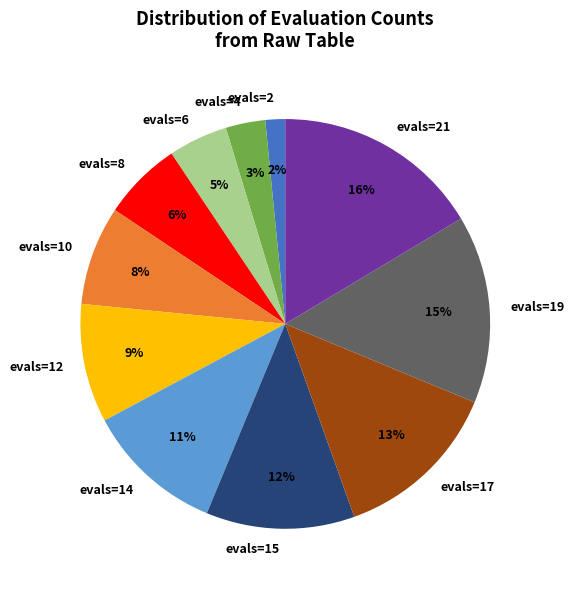

How many slices are in this pie chart?

11